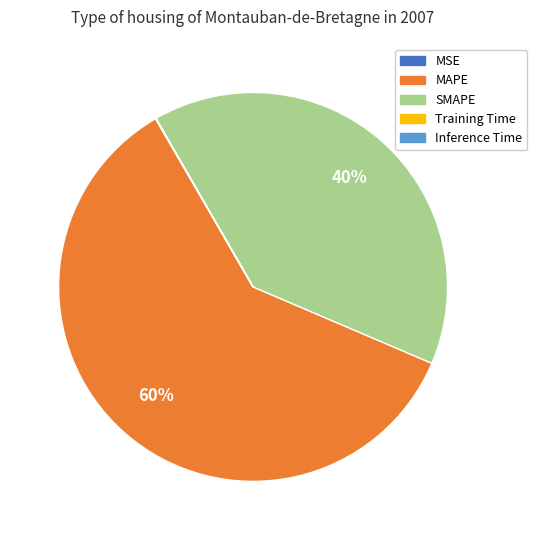

What is the largest slice in the pie chart?

MAPE